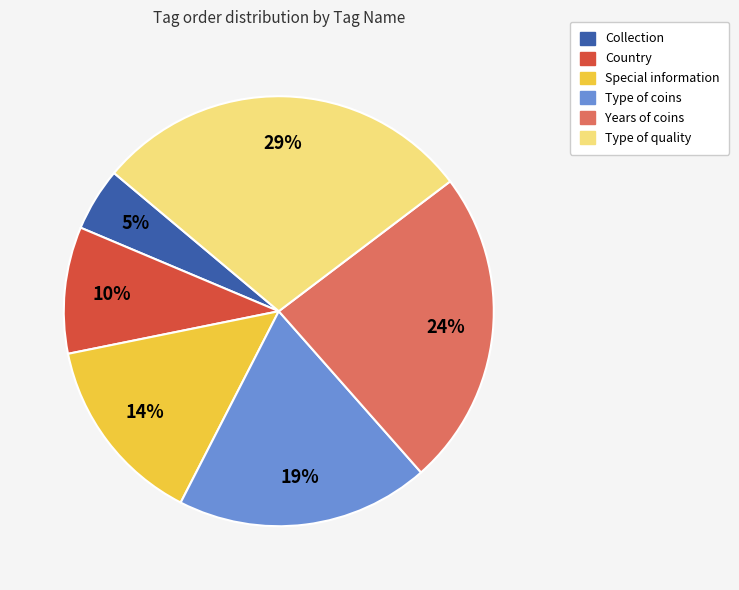

Combined, do Years of coins and Type of coins account for over 50%?

No